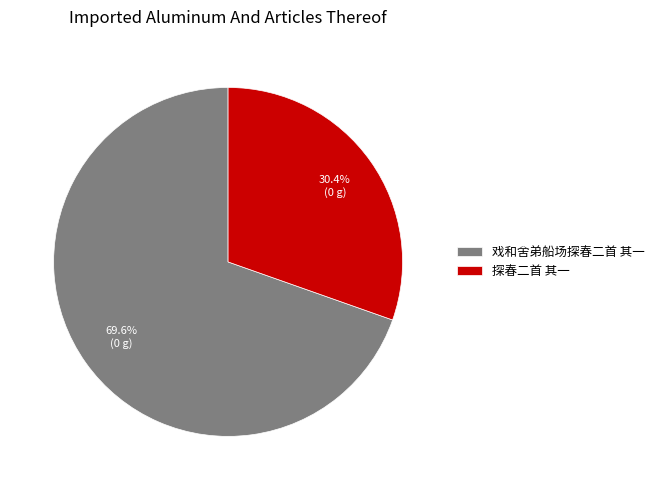

To the nearest percent, what portion does 探春二首 其一 represent?

30%